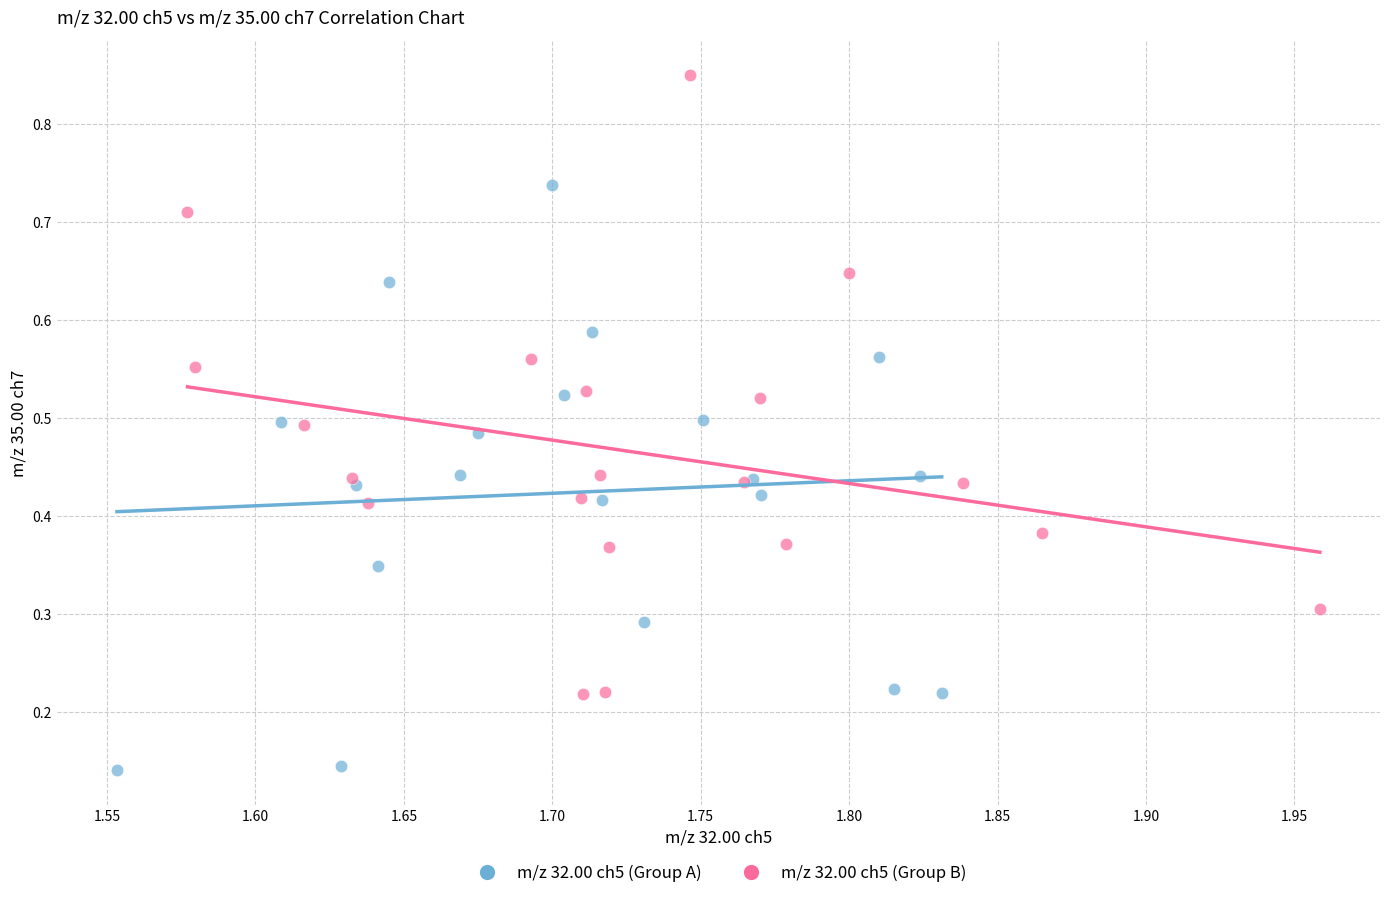

Which series contains the highest Y value?

m/z 32.00 ch5 (Group B)